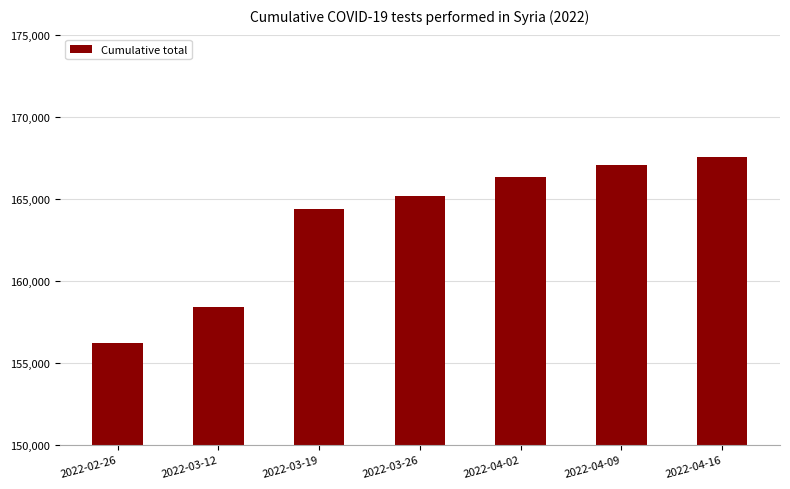

Between 2022-03-12 and 2022-04-02, which is larger?

2022-04-02